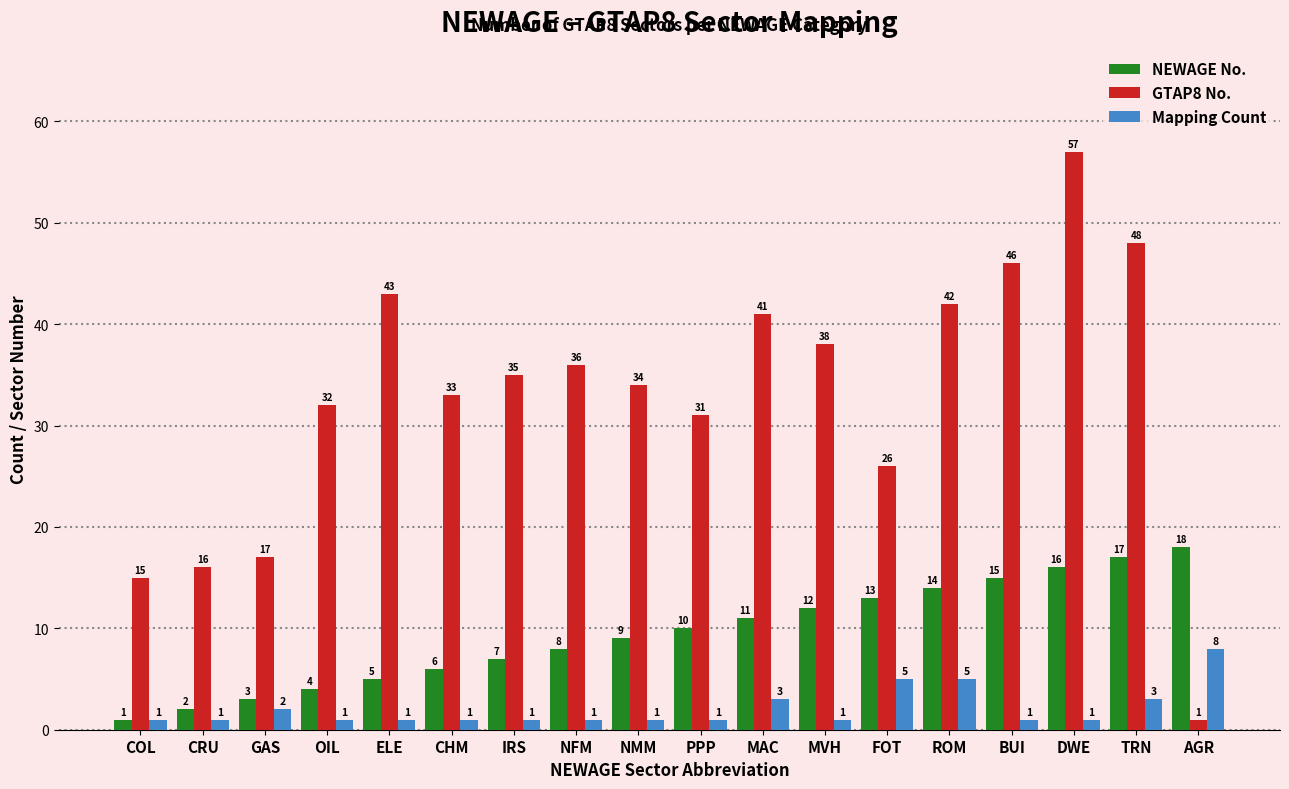

What are all the series names shown in the legend?

NEWAGE No., GTAP8 No., Mapping Count